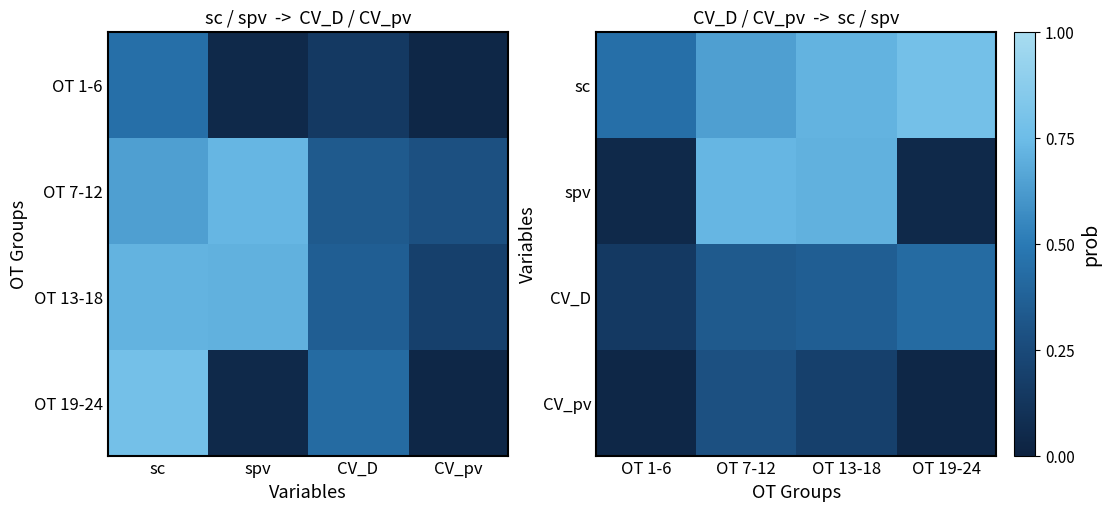

What value does the CV_D series have at OT 13-18?

0.4